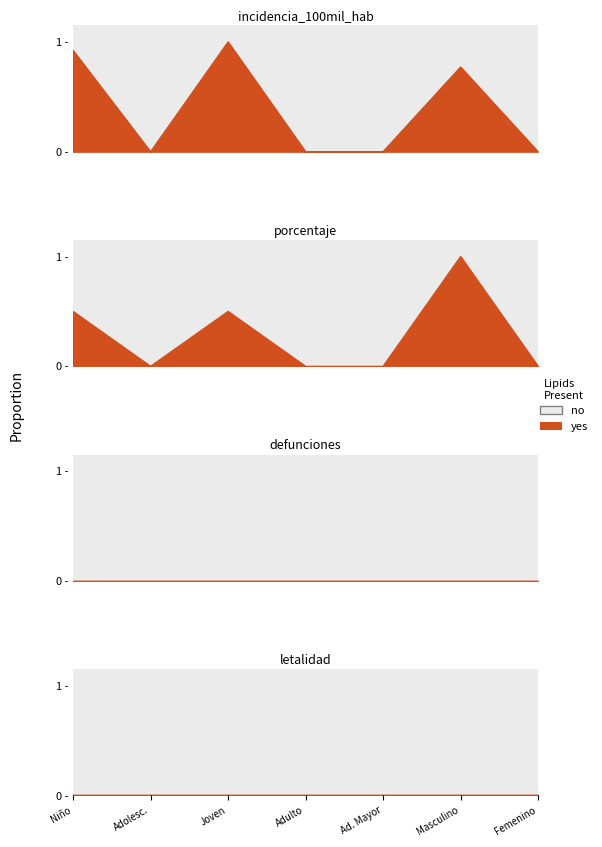

True or false: porcentaje has more than 0 interior local peaks.

True